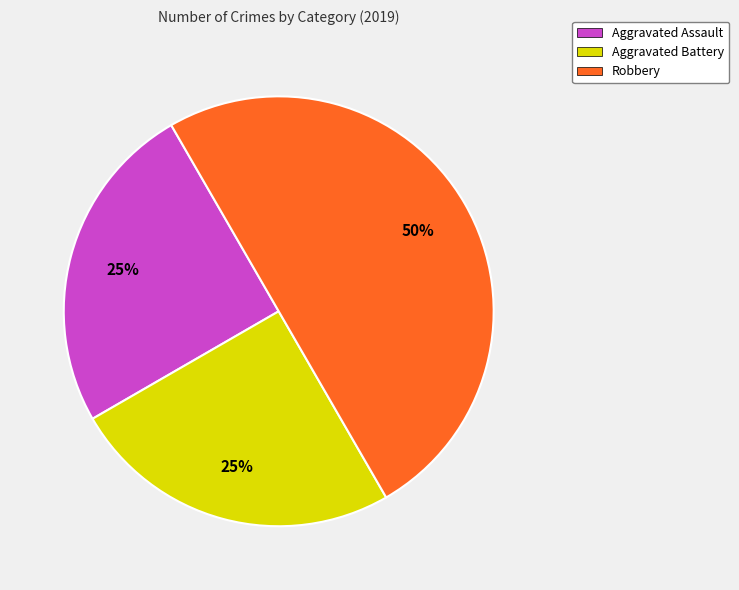

Which category has the biggest portion of the pie?

Robbery